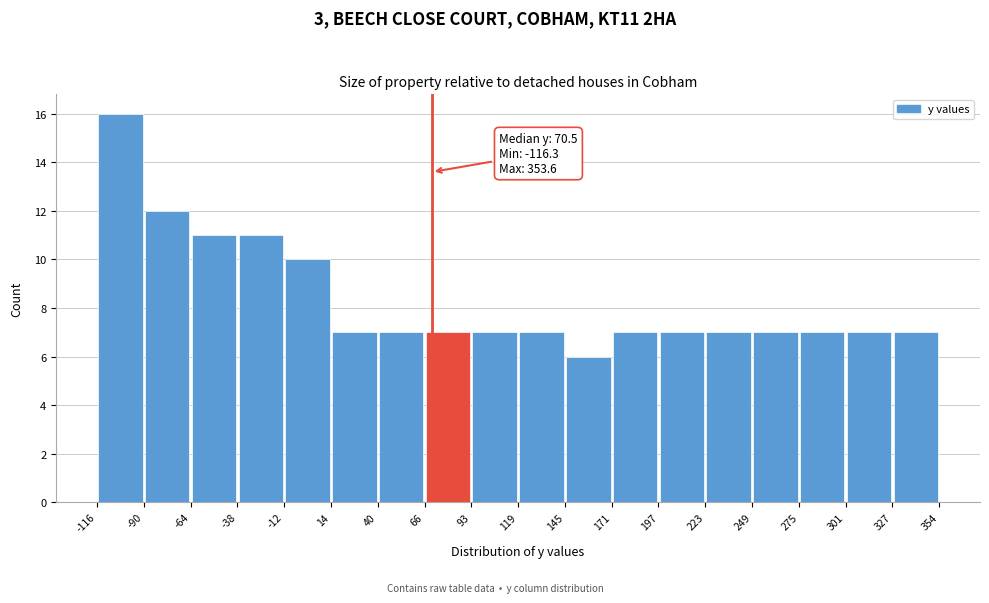

Which range on the x-axis has the tallest bar?

-116 to -90